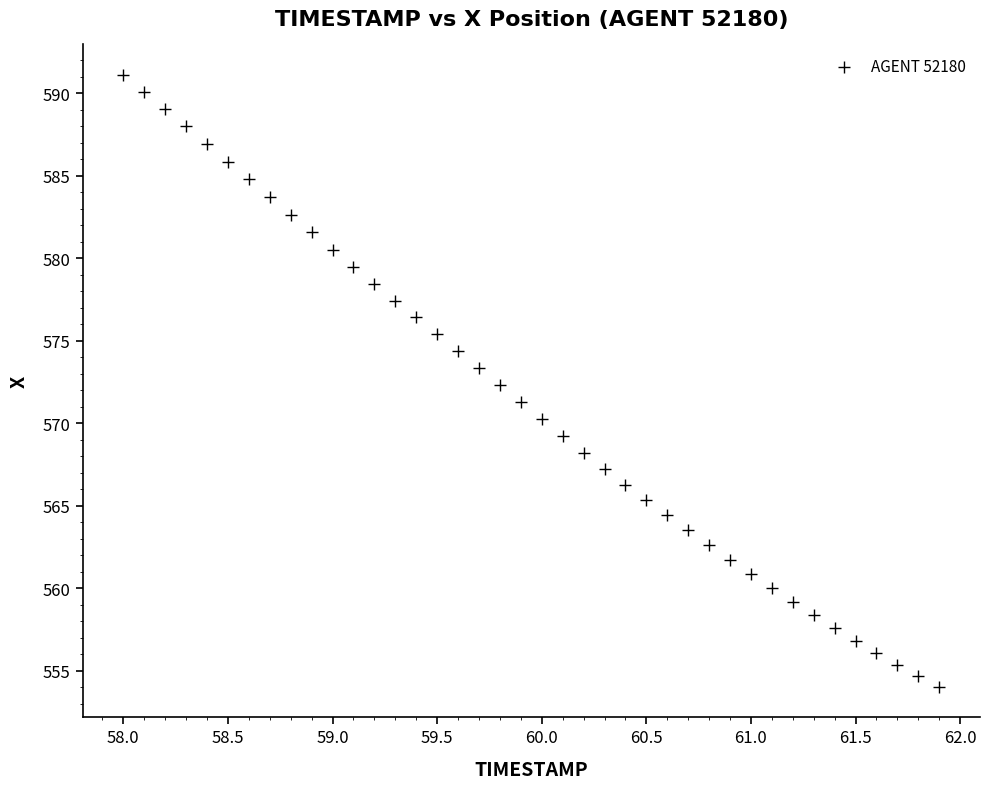

What is the range of X values (max minus min)?

3.9